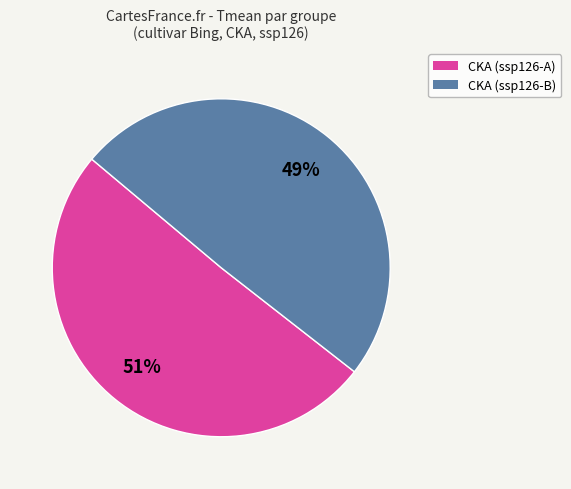

Is it true that CKA (ssp126-B) is 49% of the pie?

True